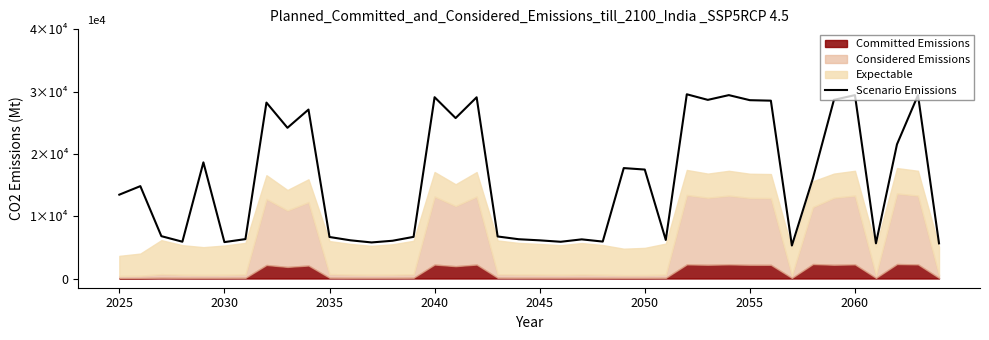

How many points are lower than both their immediate neighbors (excluding endpoints)?

11